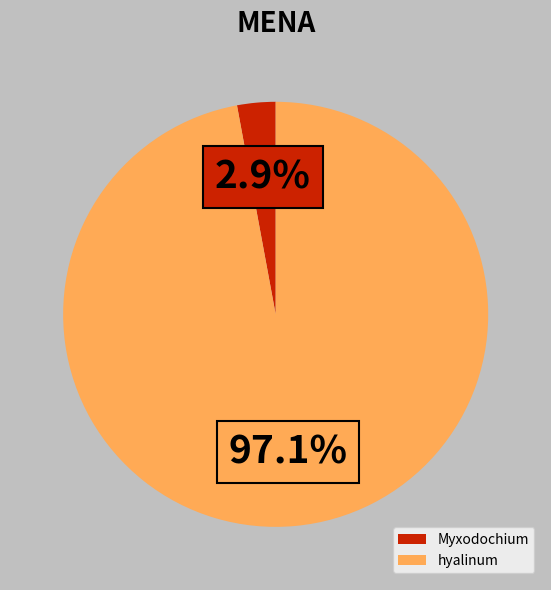

Which slice represents more than half of the pie?

hyalinum